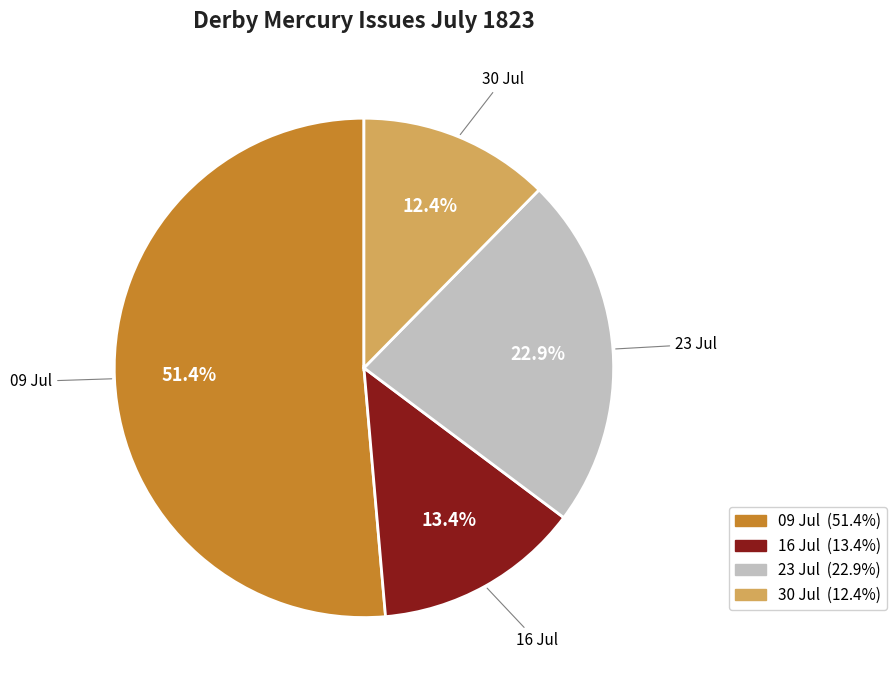

Is there a majority slice in this chart?

Yes